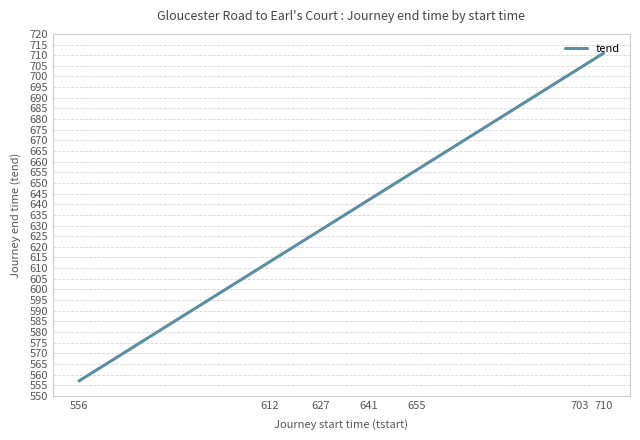

What is the difference between the maximum and minimum values?

154